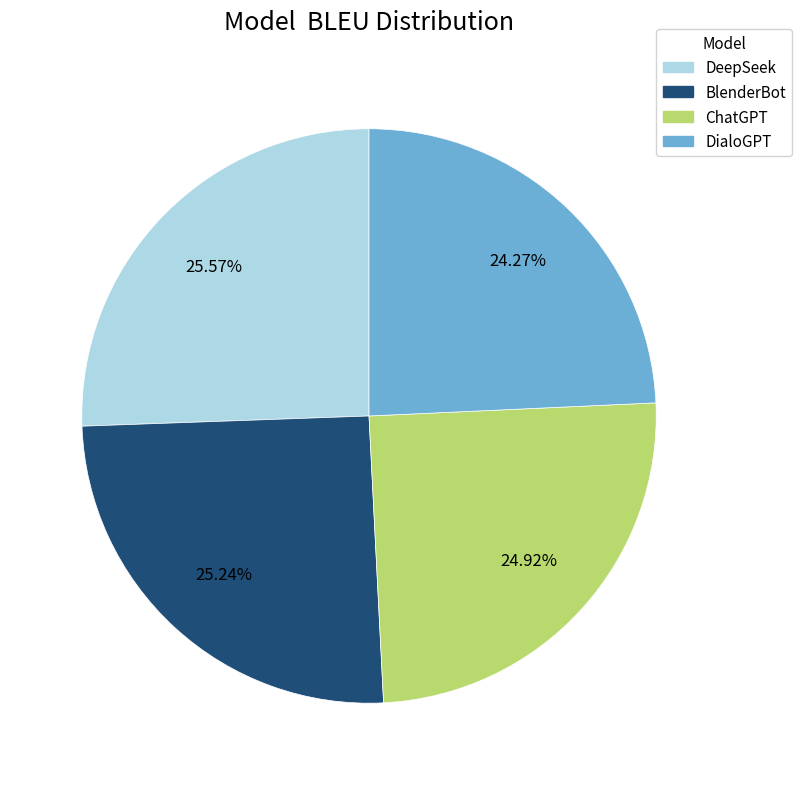

Does any single category account for the majority?

No